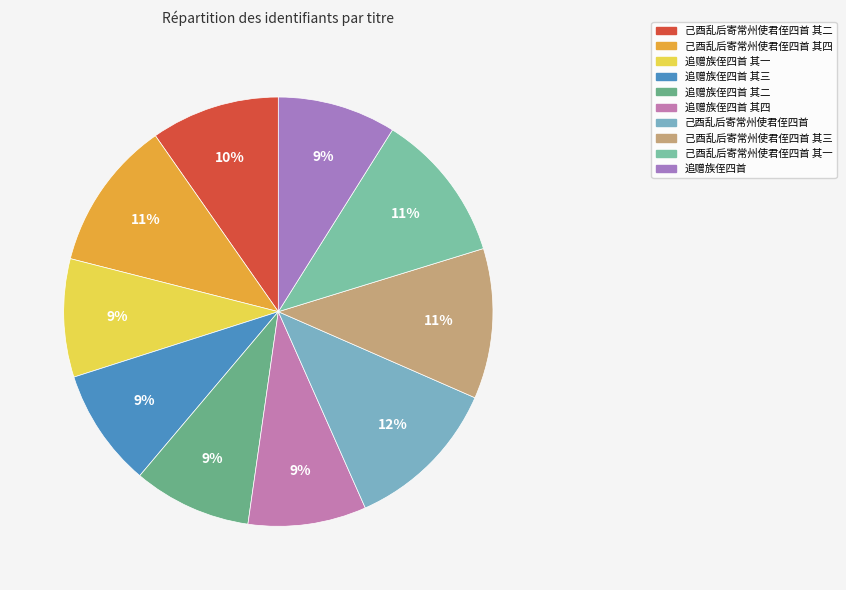

To the nearest percent, what is the average slice percentage?

10%